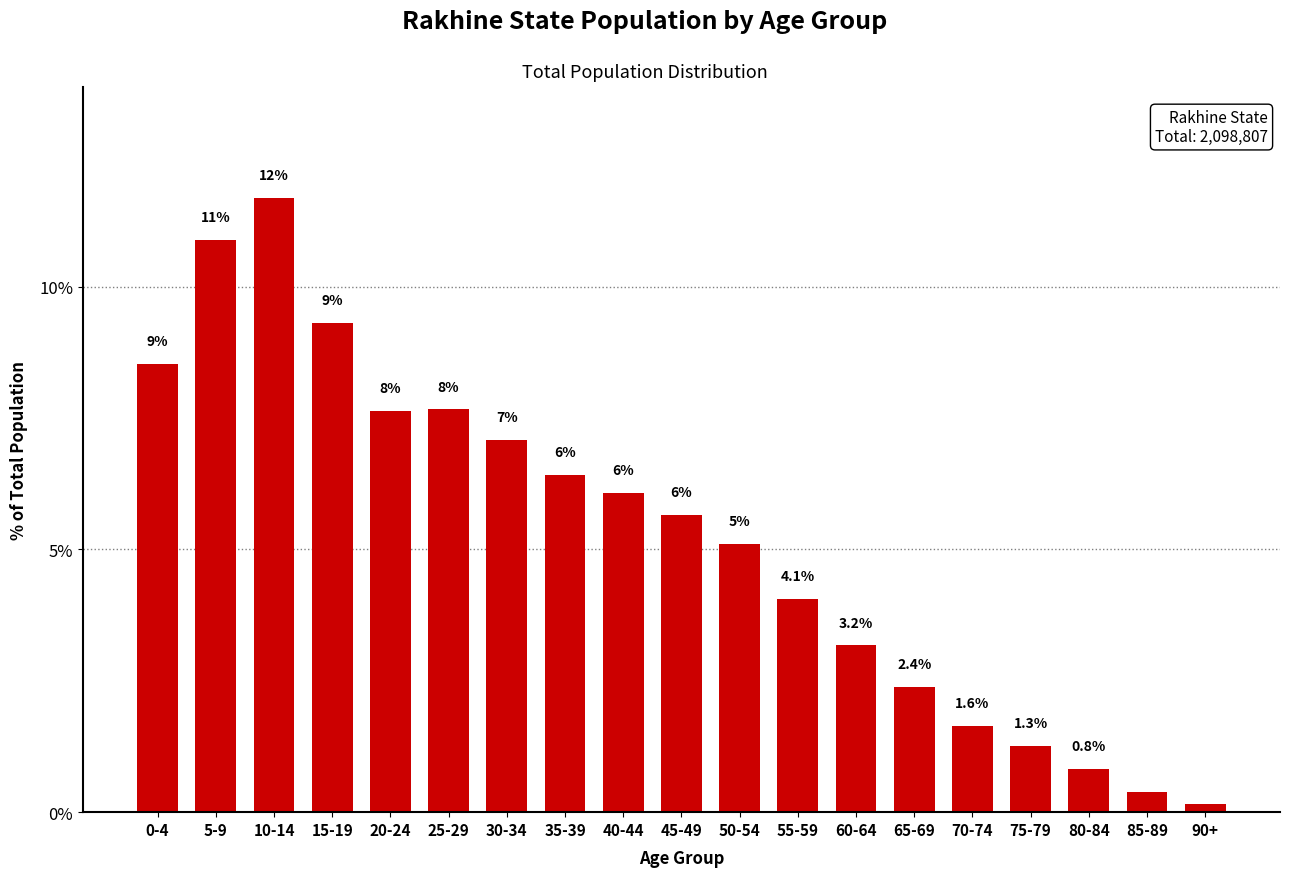

How many bars are there in total?

19